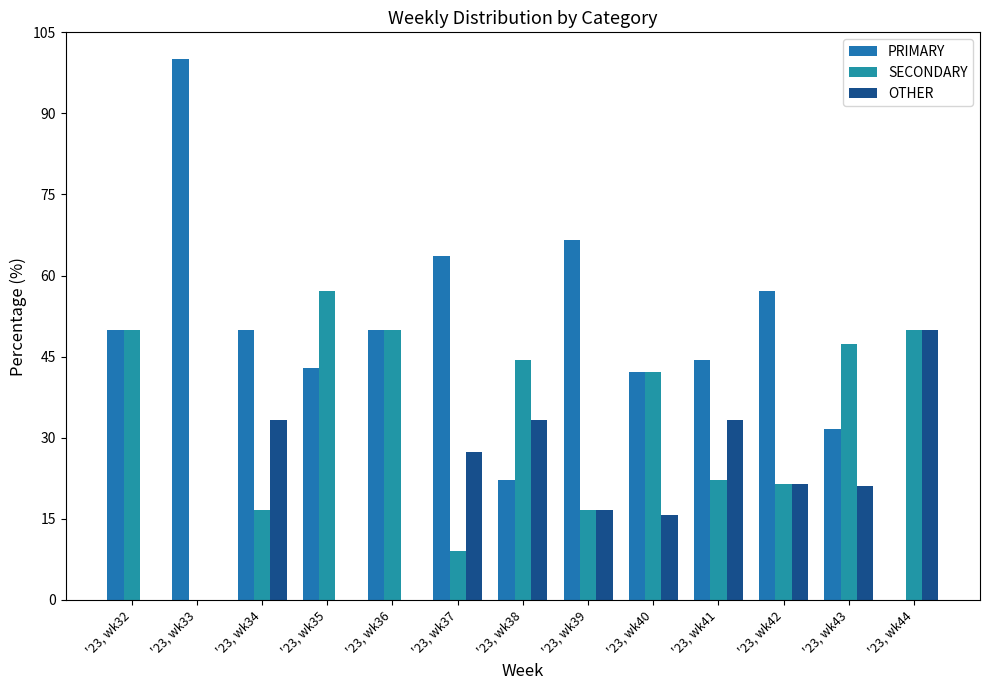

Which series has the largest range (max minus min)?

PRIMARY